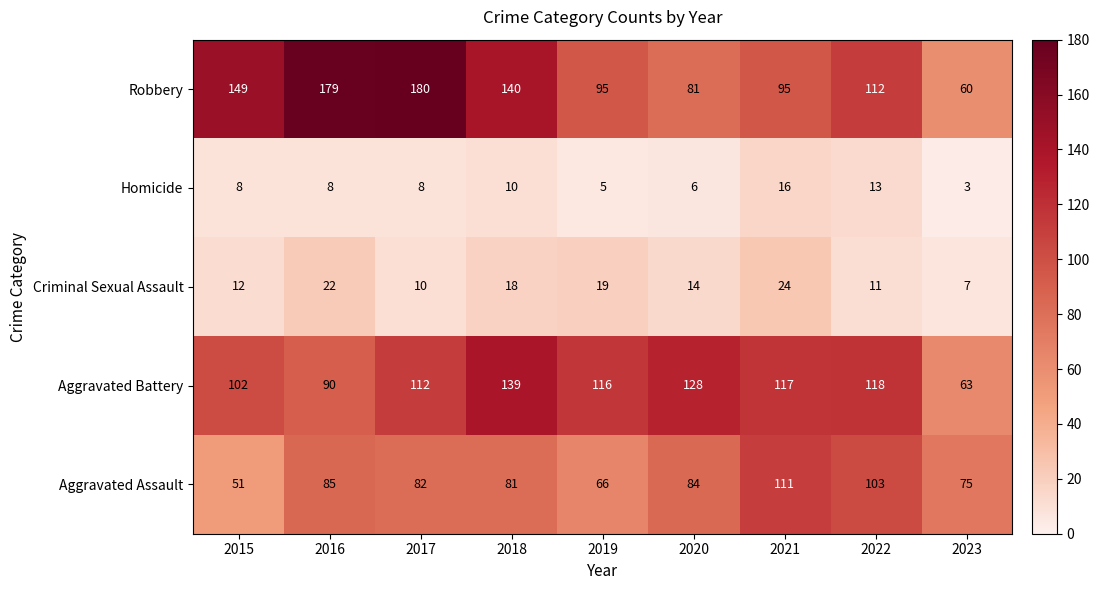

Rank the series by their maximum value, from highest to lowest.

Robbery, Aggravated Battery, Aggravated Assault, Criminal Sexual Assault, Homicide